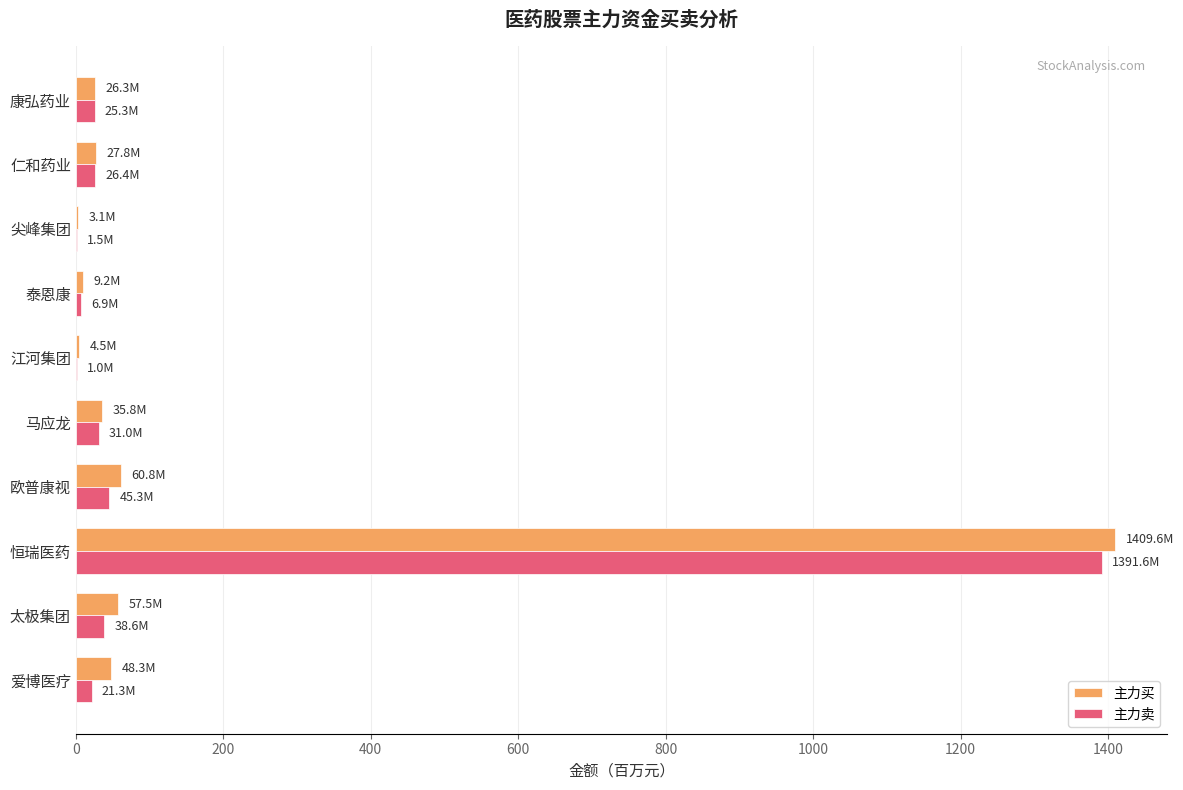

Which label corresponds to the largest value in the chart?

恒瑞医药